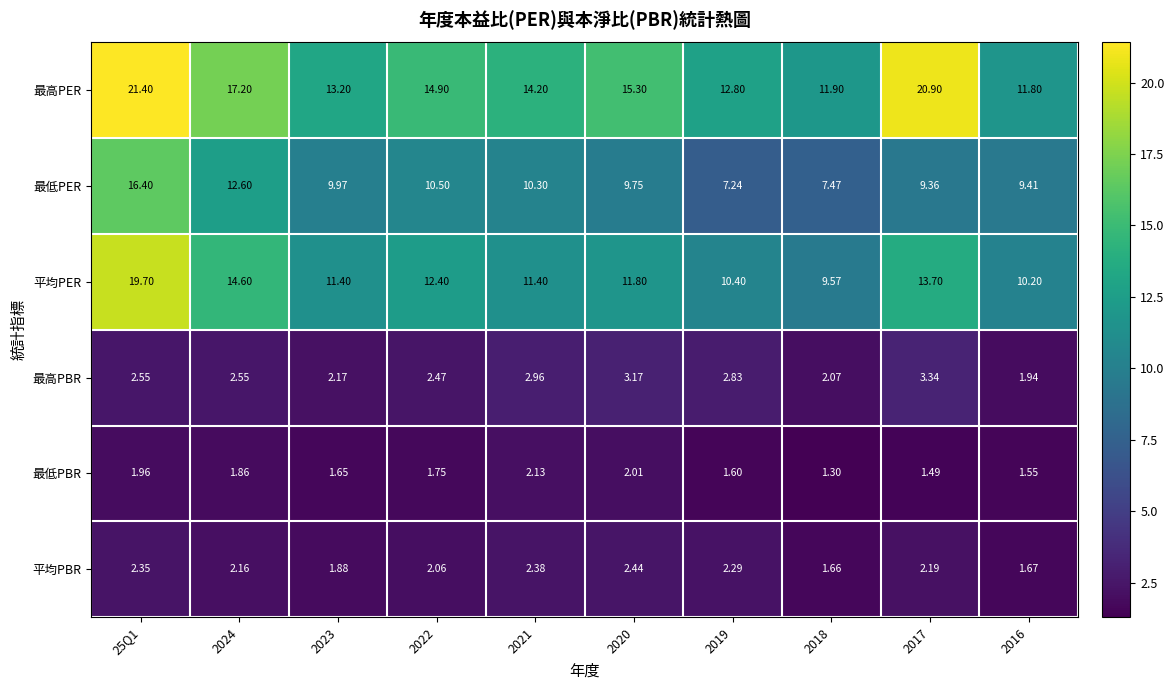

Which series changed the most between 2022 and 2017?

最高PER